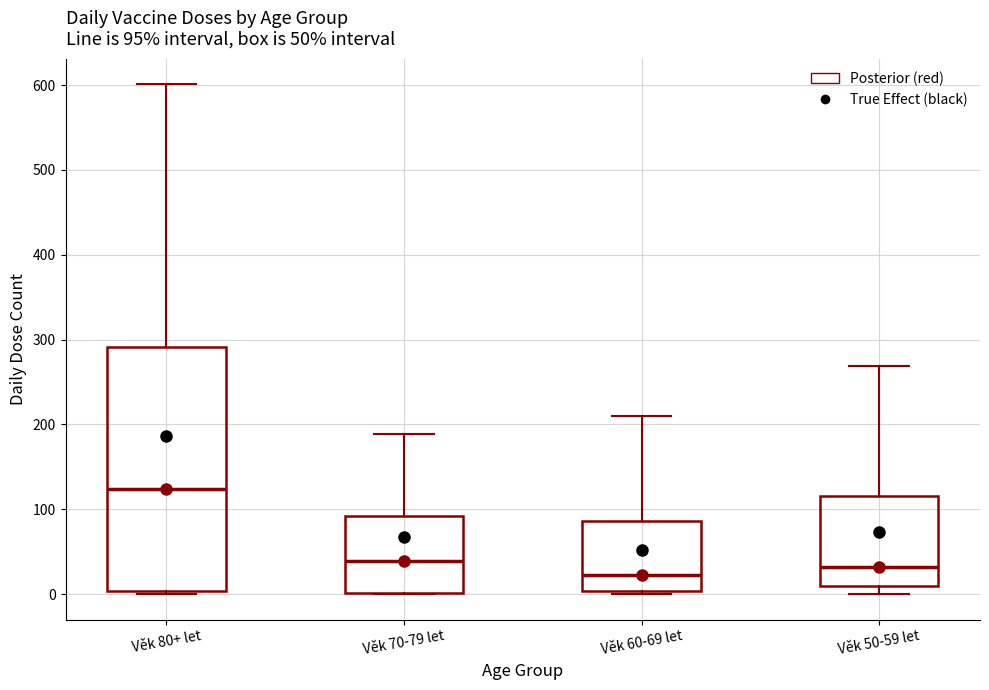

Which box's median line is the highest?

Věk 80+ let